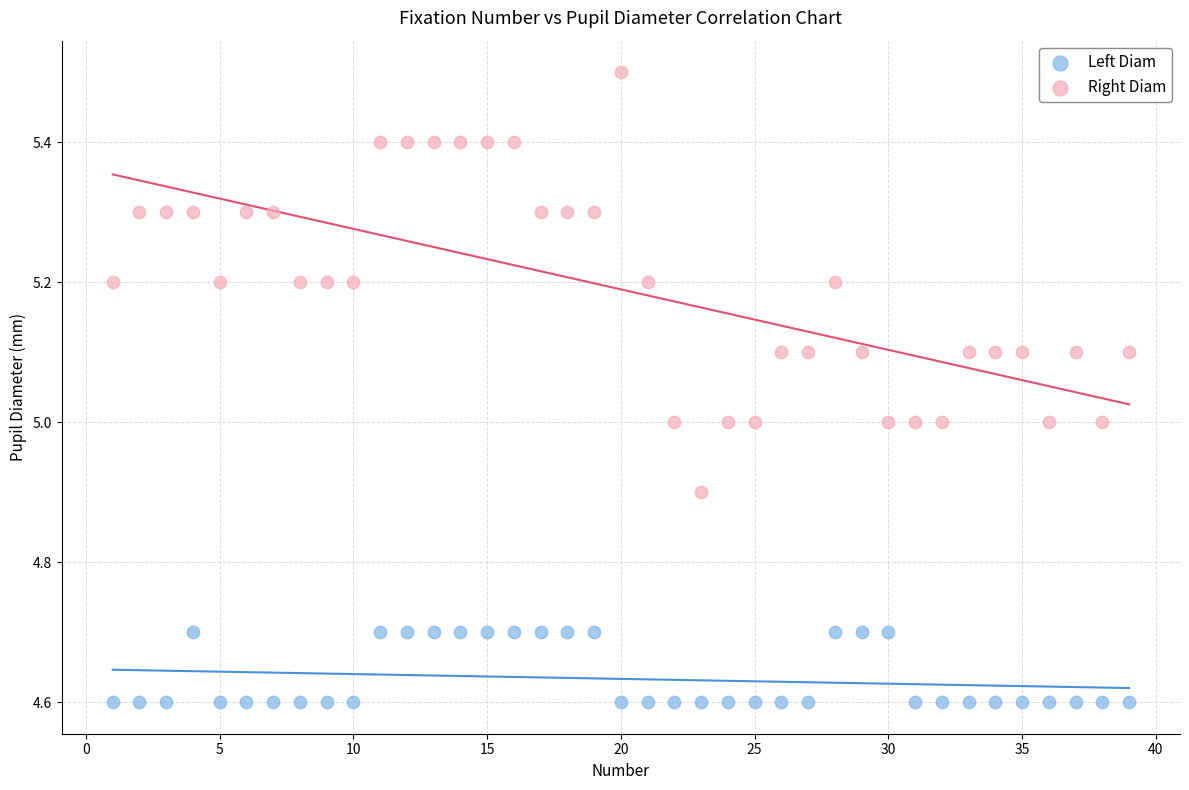

What are all the series names shown in the legend?

Left Diam, Right Diam